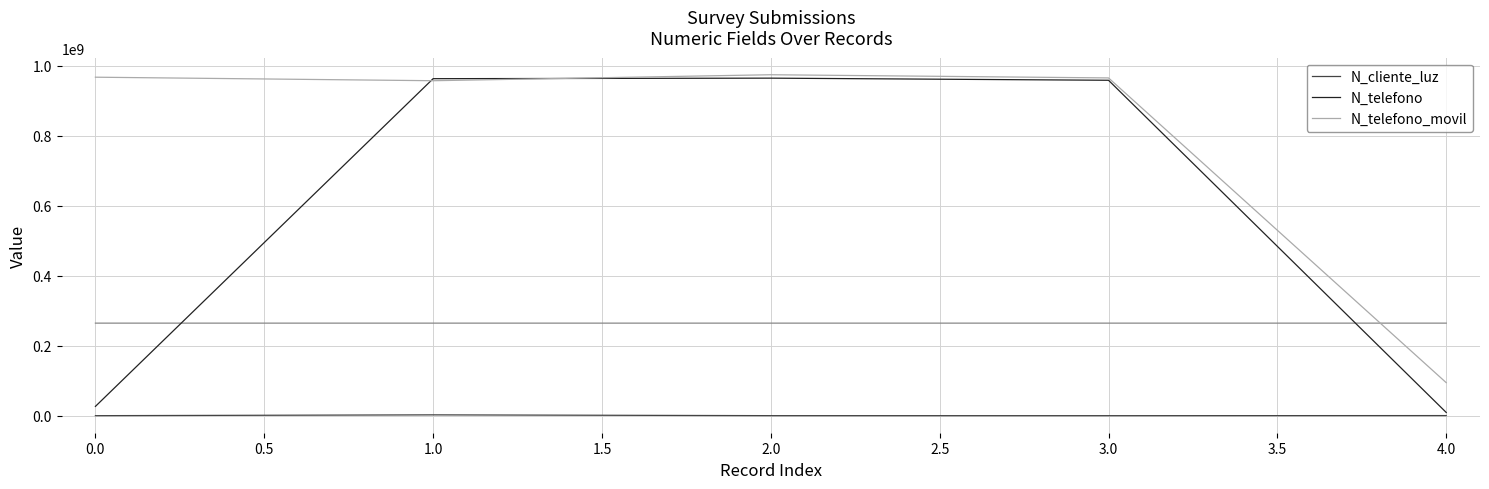

What is the maximum value for N_telefono_movil?

974523233